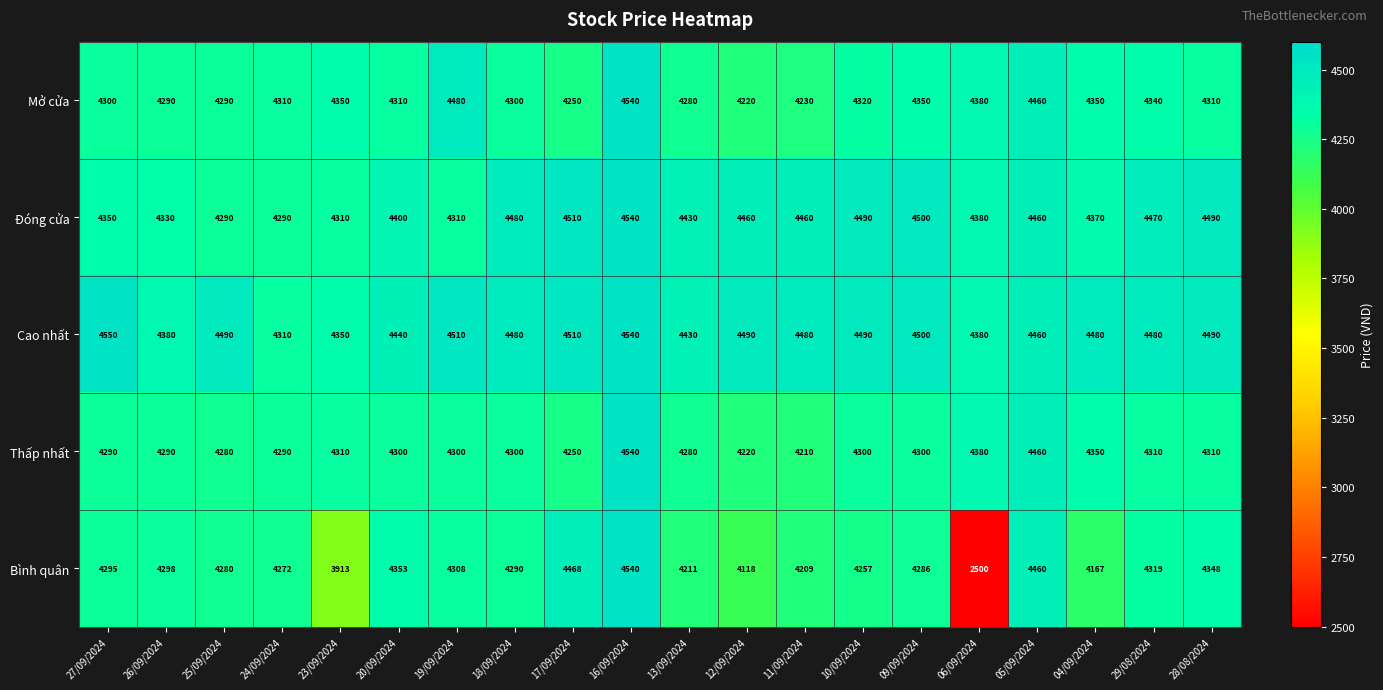

The Bình quân series shows 4284 at 06/09/2024. True or false?

False